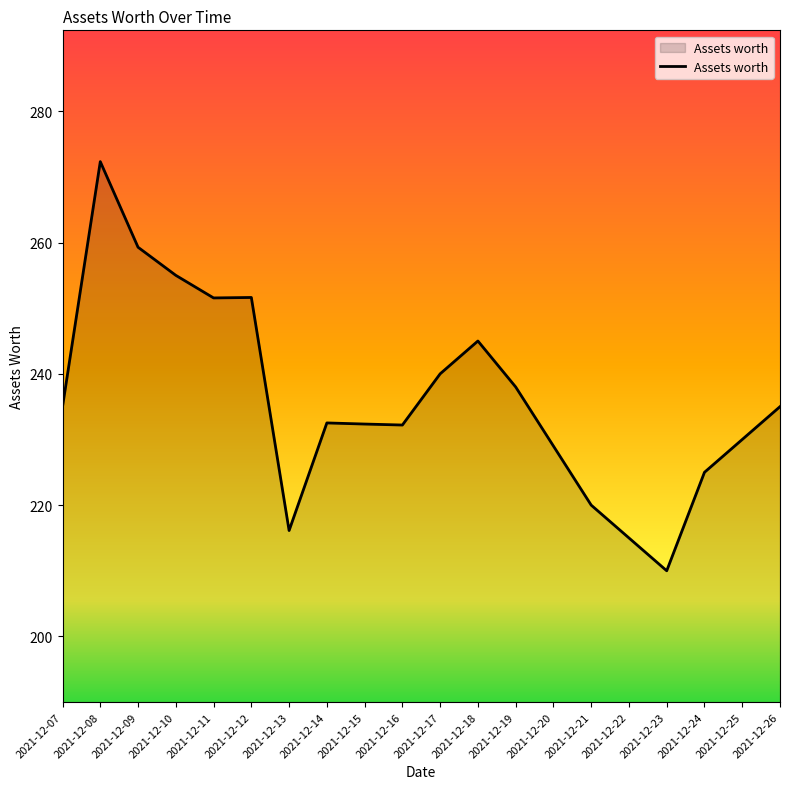

Read the value at 2021-12-22.

215.0